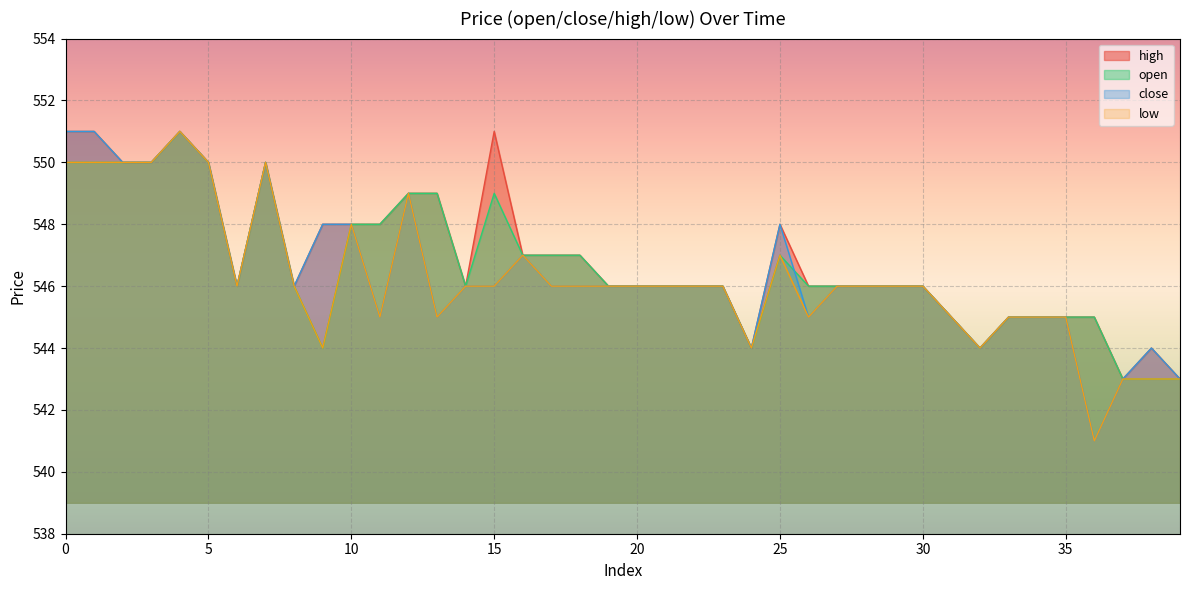

How many lines are shown in the chart?

4